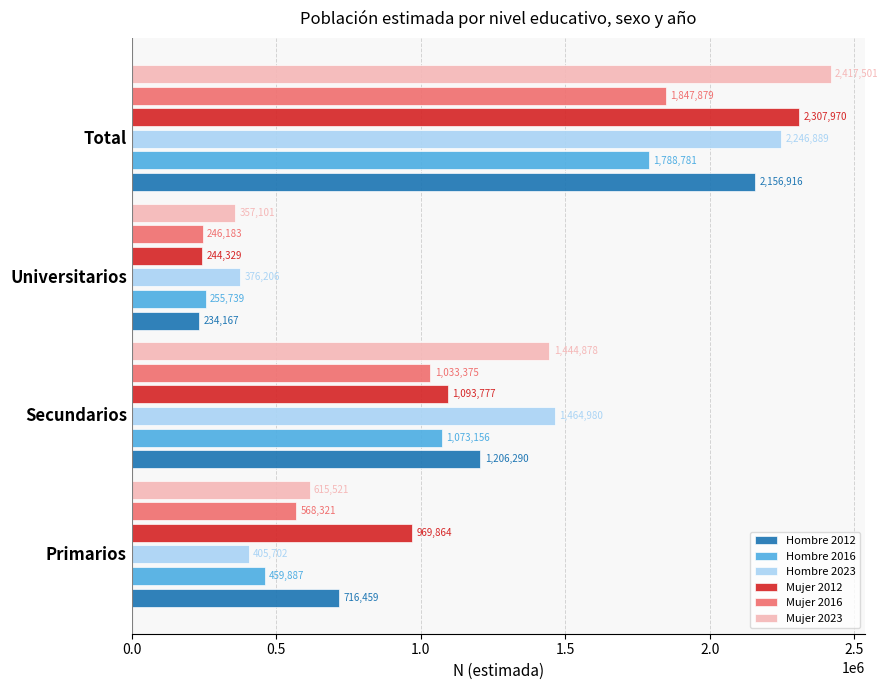

What is the minimum value shown in the chart?

234167